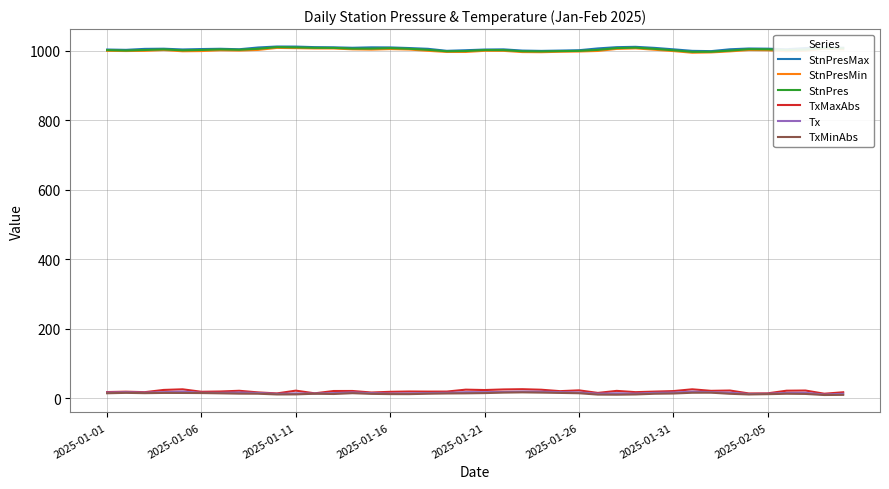

True or false: StnPres and TxMaxAbs intersect in this chart.

False